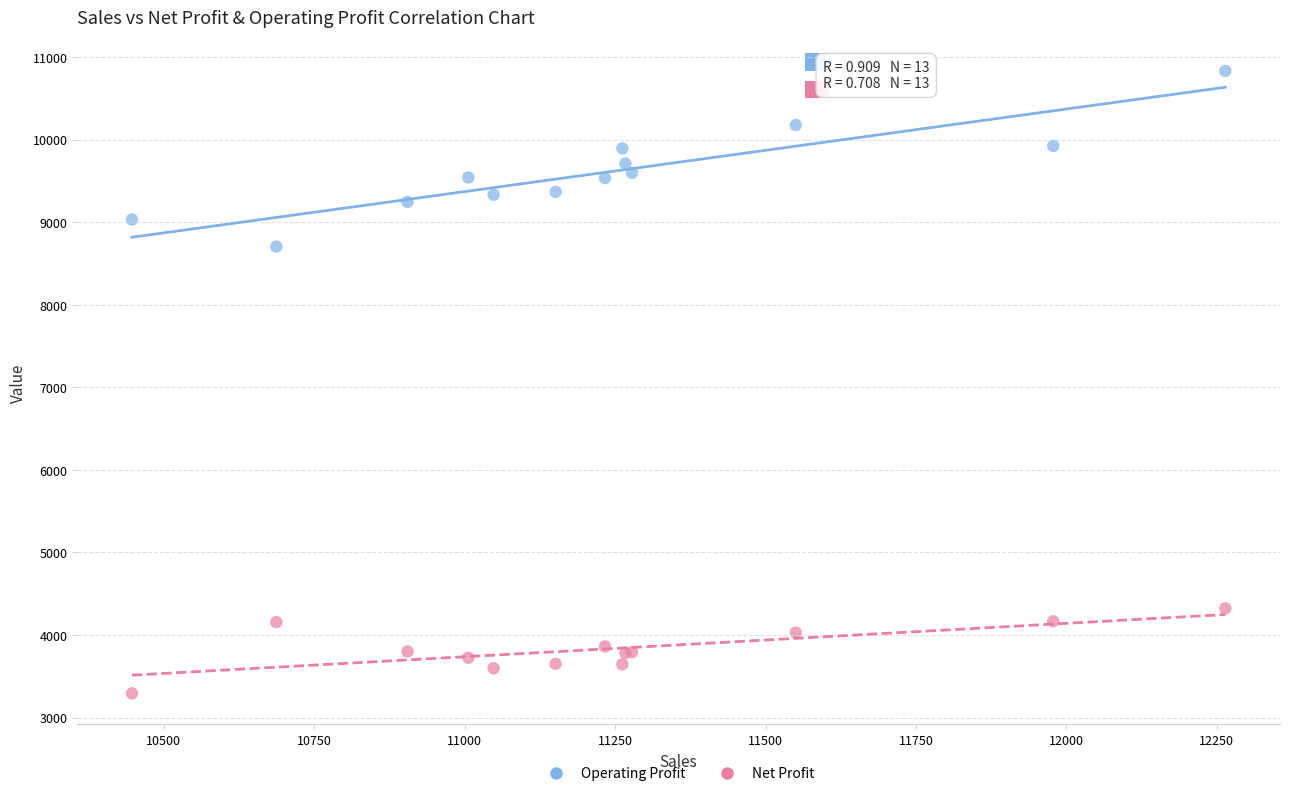

Which series has the widest spread of Y values?

Operating Profit